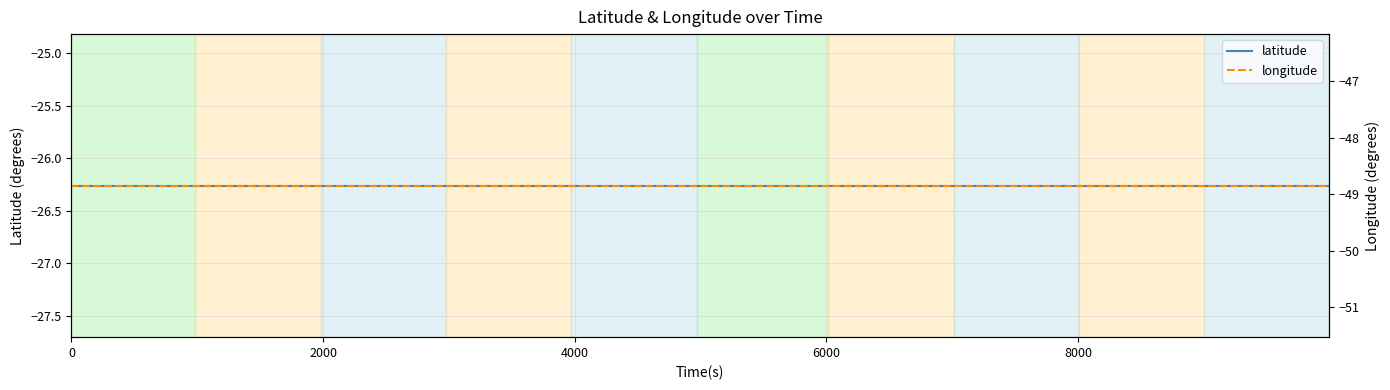

What are all the series names shown in the legend?

latitude, longitude